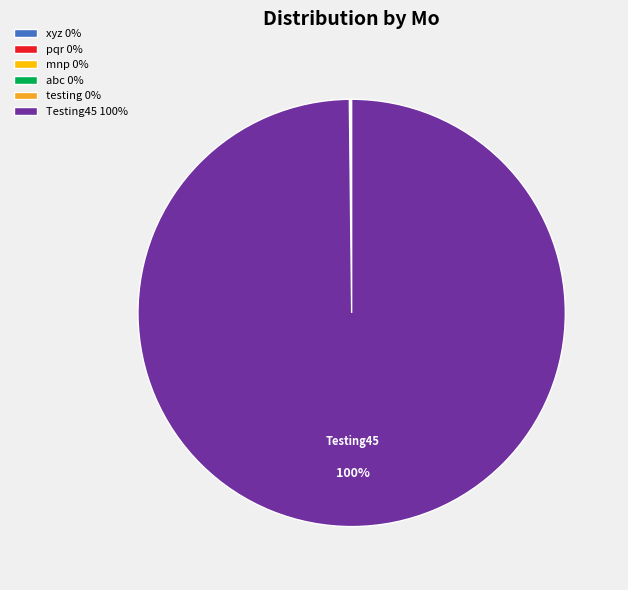

What is the majority slice?

Testing45